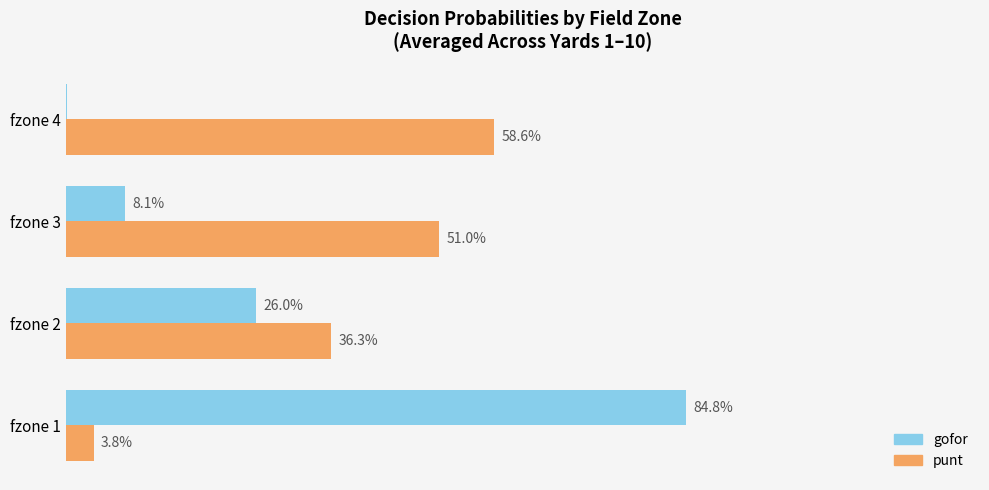

What are all the series names shown in the legend?

gofor, punt